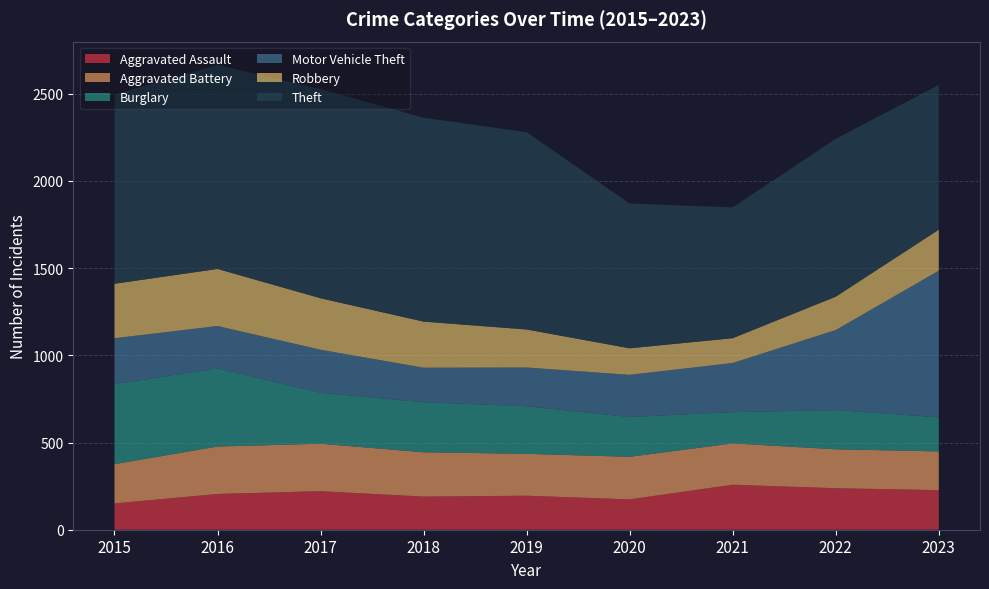

Reading right to left, extract all data points from this chart.

Aggravated Assault: 2023=227	2022=238	2021=258	2020=174	2019=195	2018=190	2017=221	2016=205	2015=151
Aggravated Battery: 2023=222	2022=223	2021=237	2020=244	2019=240	2018=254	2017=272	2016=272	2015=225
Burglary: 2023=195	2022=225	2021=179	2020=228	2019=273	2018=287	2017=292	2016=448	2015=459
Motor Vehicle Theft: 2023=841	2022=459	2021=282	2020=242	2019=222	2018=198	2017=247	2016=243	2015=263
Robbery: 2023=235	2022=191	2021=142	2020=152	2019=218	2018=264	2017=295	2016=327	2015=312
Theft: 2023=830	2022=905	2021=750	2020=830	2019=1131	2018=1169	2017=1199	2016=1170	2015=1085